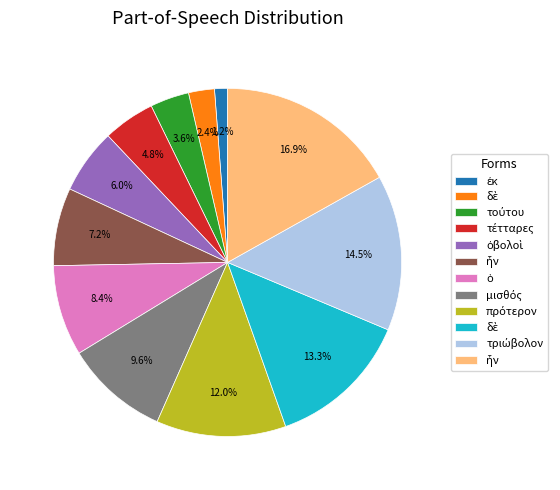

Does any single category account for the majority?

No